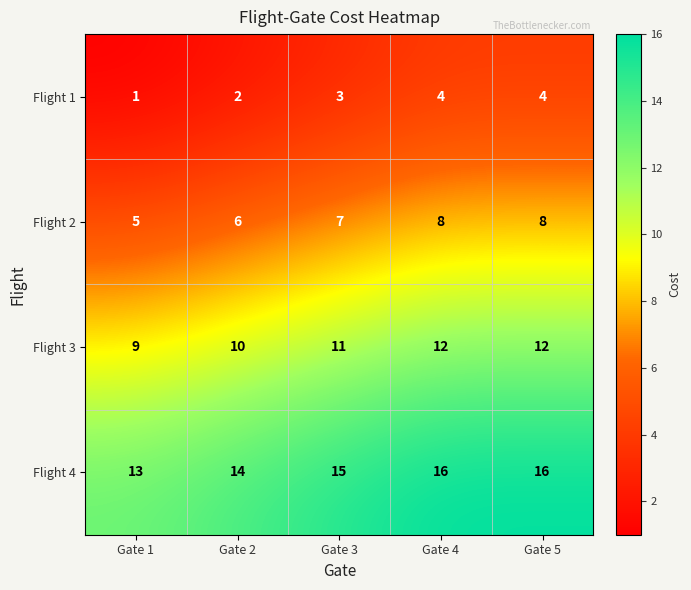

Reading right to left, what are all the values shown in this chart?

Flight 1: Gate 5=4	Gate 4=4	Gate 3=3	Gate 2=2	Gate 1=1
Flight 2: Gate 5=8	Gate 4=8	Gate 3=7	Gate 2=6	Gate 1=5
Flight 3: Gate 5=12	Gate 4=12	Gate 3=11	Gate 2=10	Gate 1=9
Flight 4: Gate 5=16	Gate 4=16	Gate 3=15	Gate 2=14	Gate 1=13